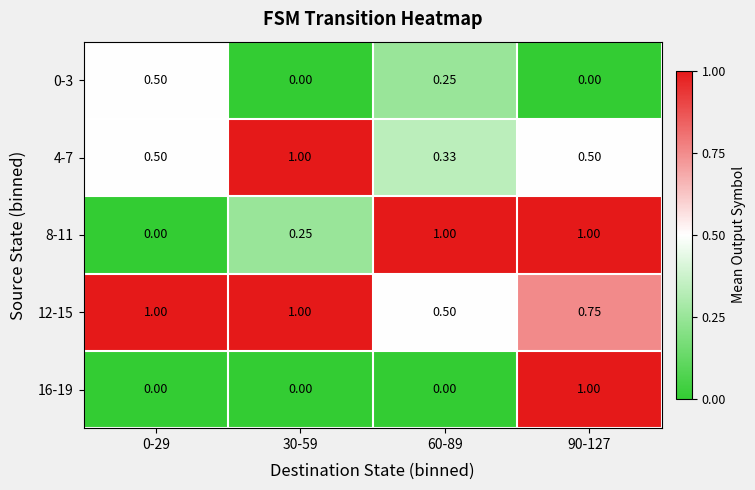

Is the value of 16-19 at 0-29 greater than the value of 8-11 at 90-127?

No